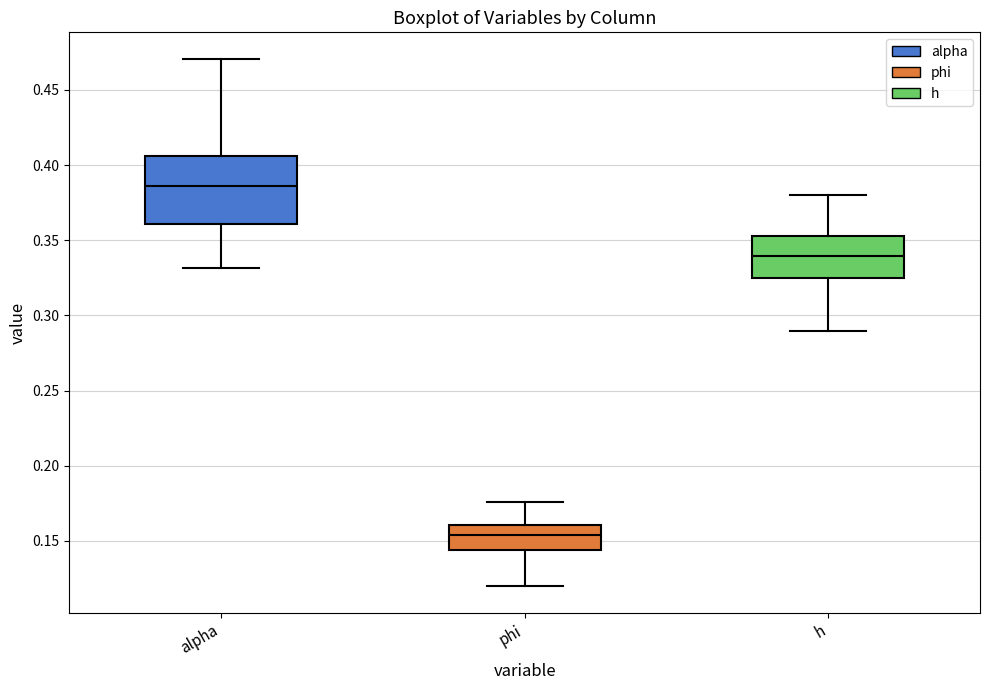

Reading left to right, transcribe this box plot: for each box, give where its median line is, the range the box spans, and where its two whiskers end, as read against the y-axis. The values are not printed on the chart, so give them approximately, as read against the axis.

alpha: median 0.385, box 0.360 to 0.405, whiskers 0.330 to 0.470
phi: median 0.155, box 0.145 to 0.160, whiskers 0.120 to 0.175
h: median 0.340, box 0.325 to 0.355, whiskers 0.290 to 0.380